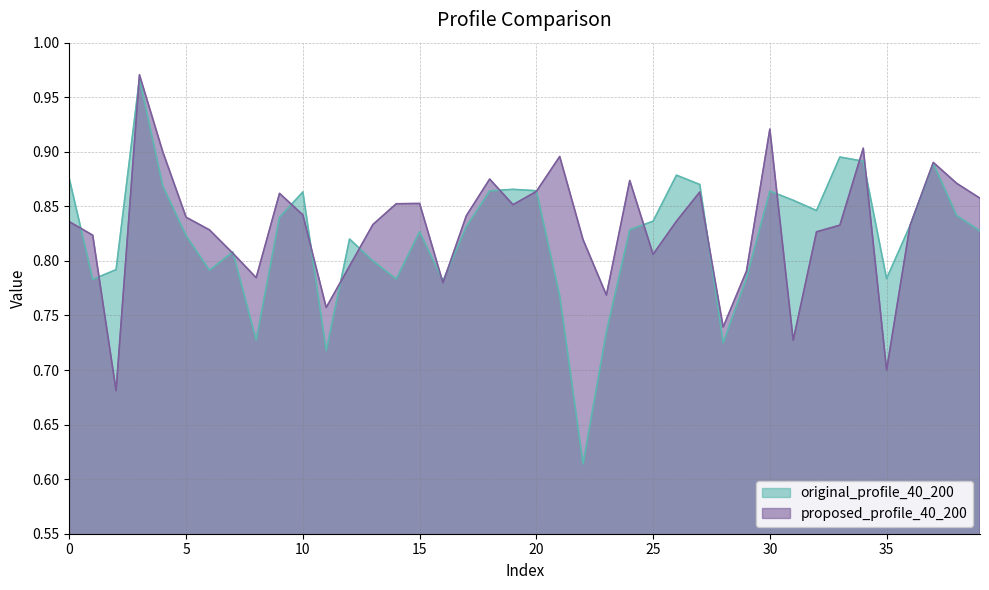

At which label is original_profile_40_200 closest to 0?

22